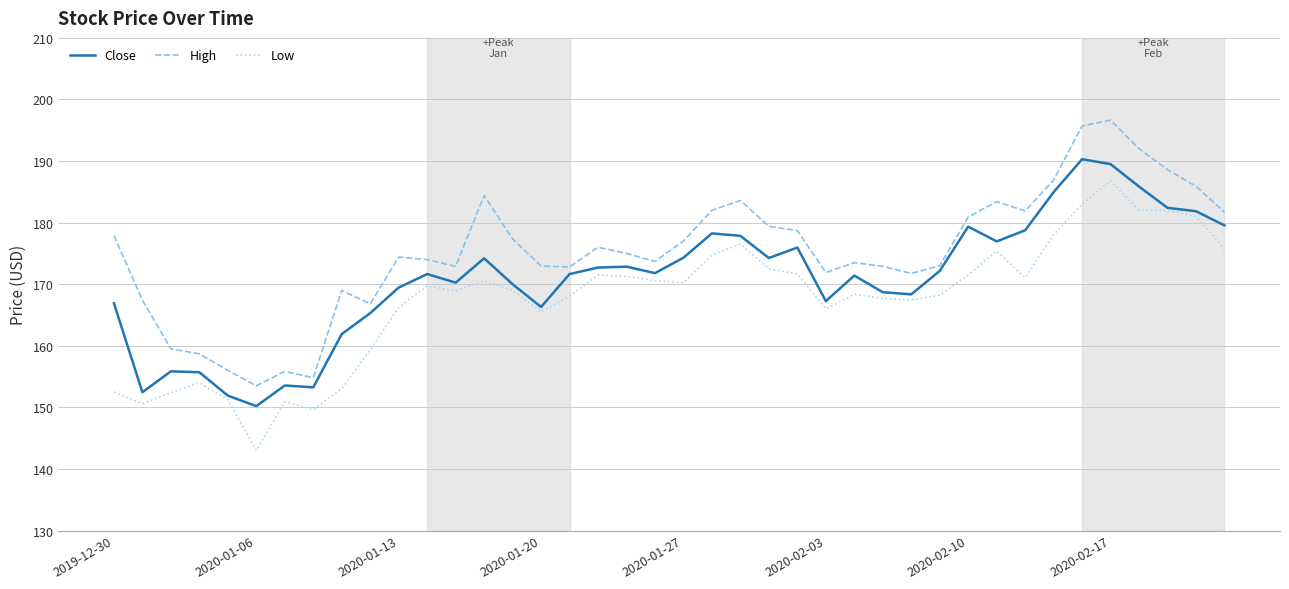

Rank the series by their maximum value, from highest to lowest.

High, Close, Low